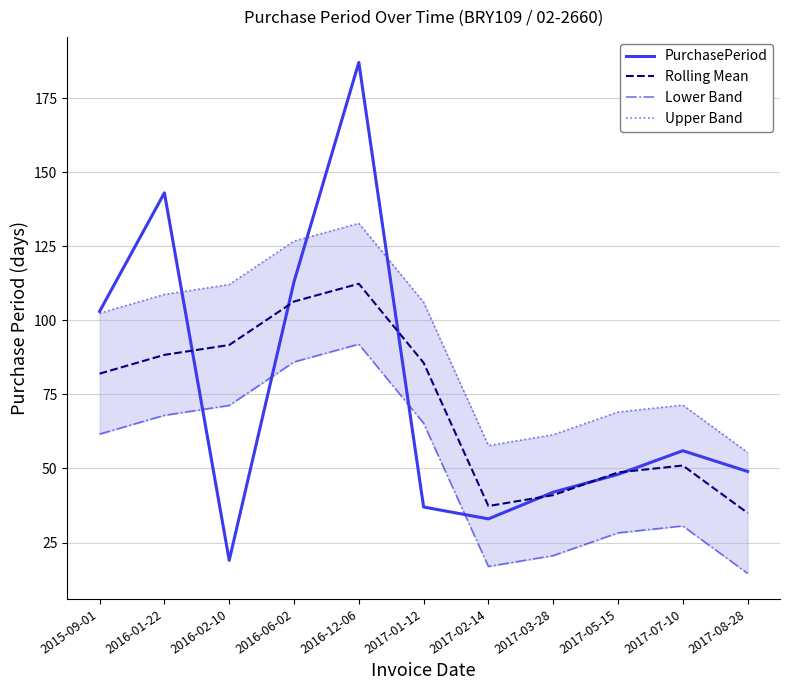

Is the value of PurchasePeriod at 2017-07-10 greater than the value of Upper Band at 2017-02-14?

No